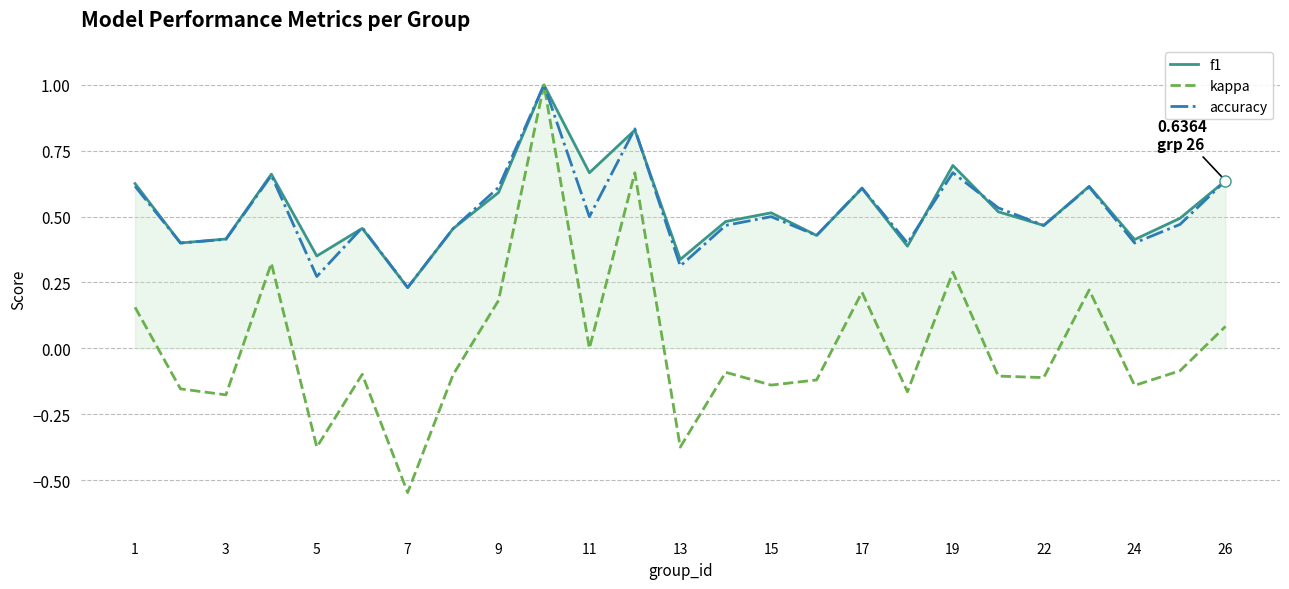

What is the greatest value displayed?

1.0